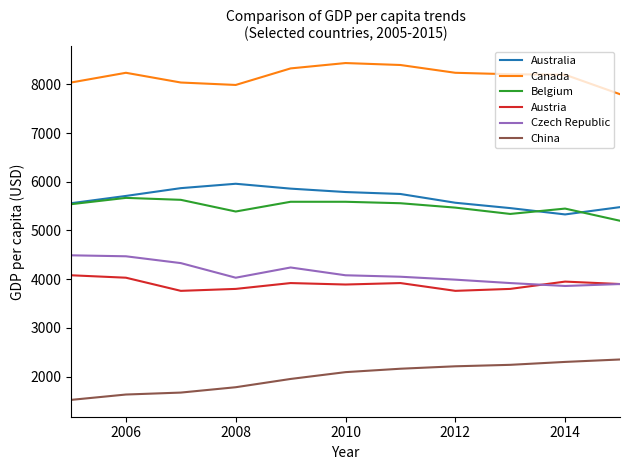

What is the minimum value shown in the chart?

1520